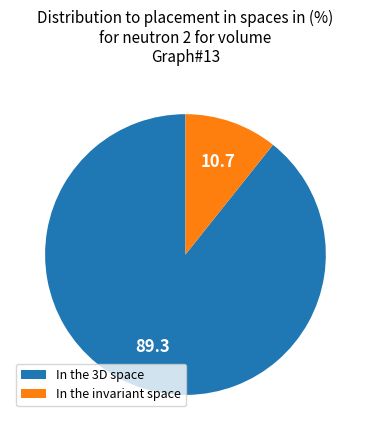

Does any single category account for the majority?

Yes